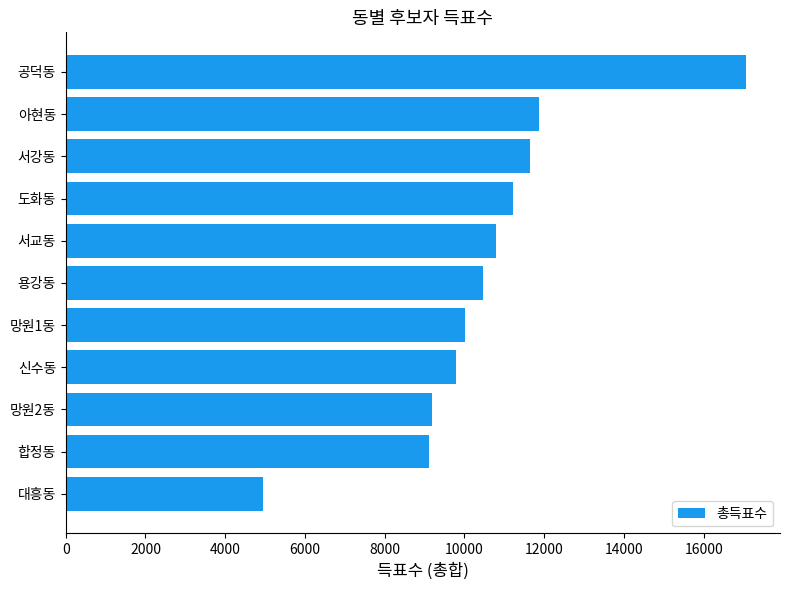

What value does the data have at 망원2동?

9186